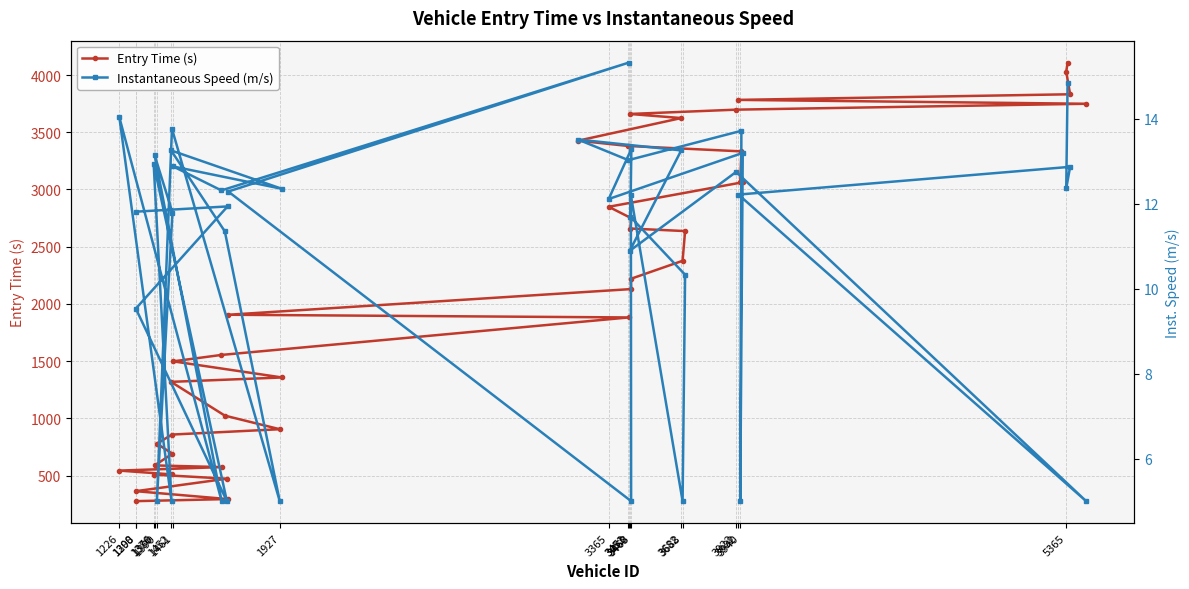

Read the Entry Time (s) value at 3365.

2848.8